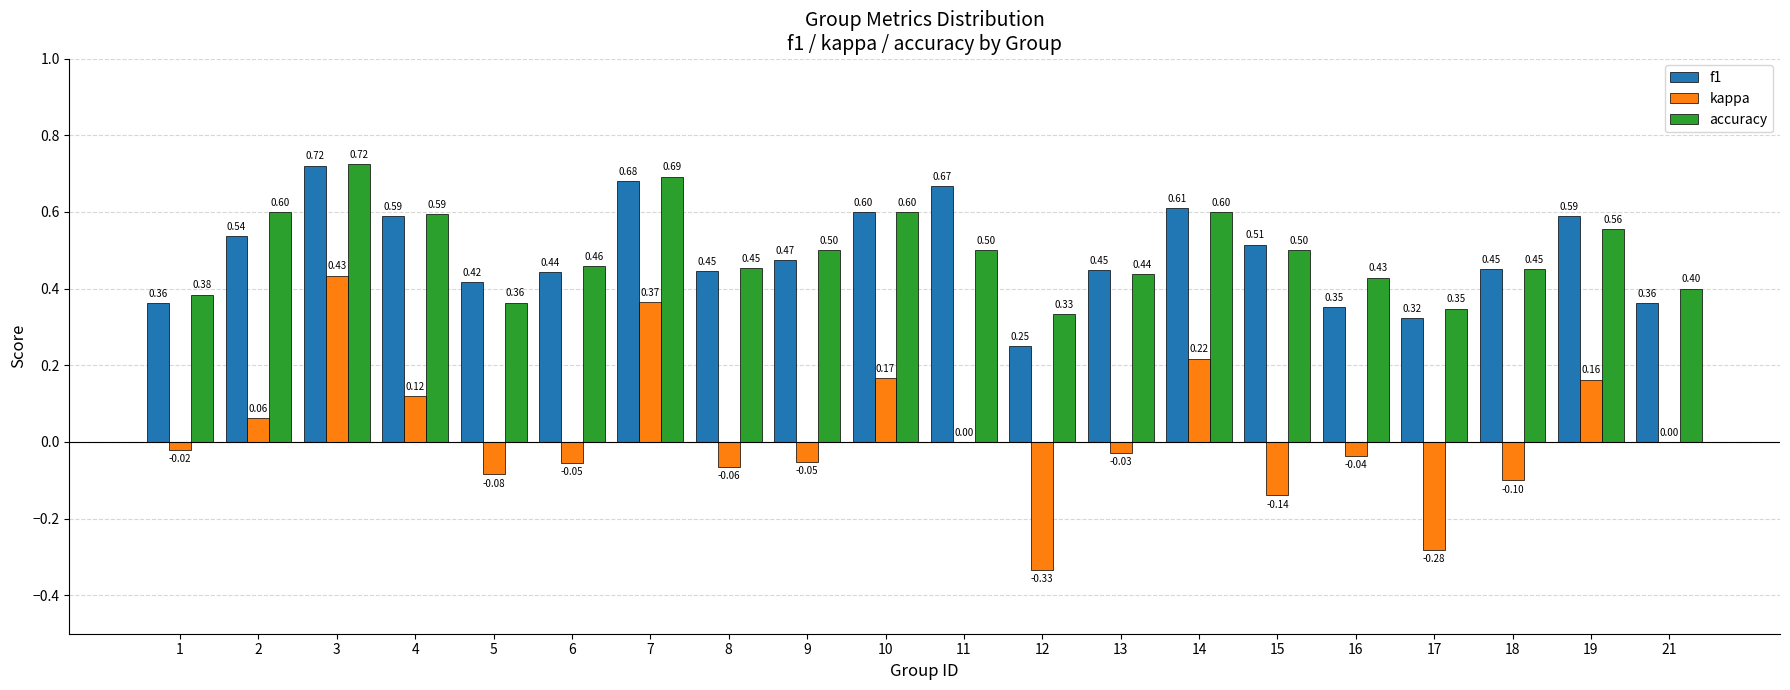

How many distinct data groups are displayed?

3